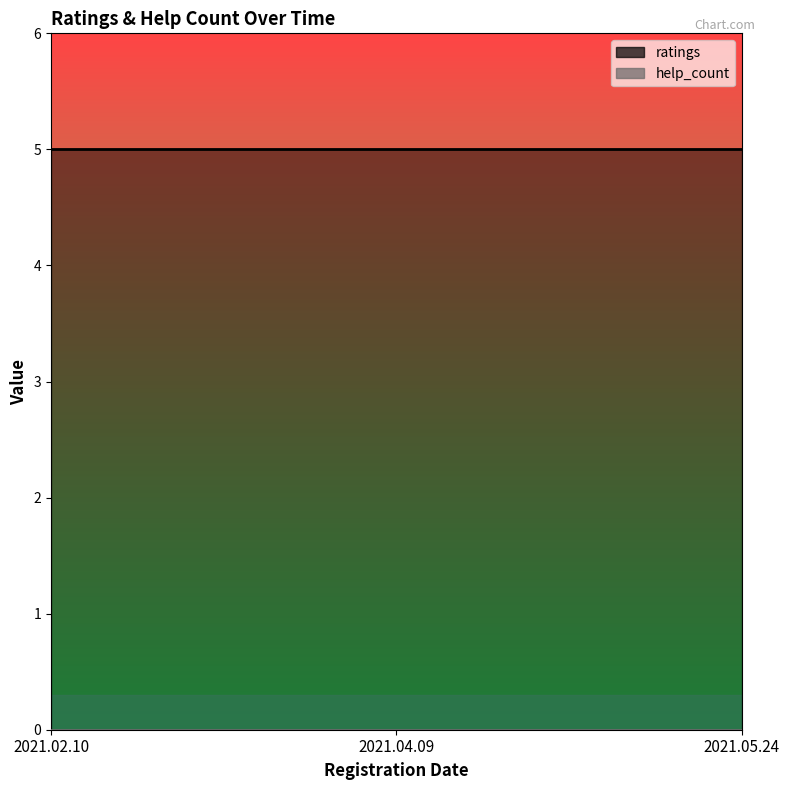

Which series has the largest total across all categories?

ratings